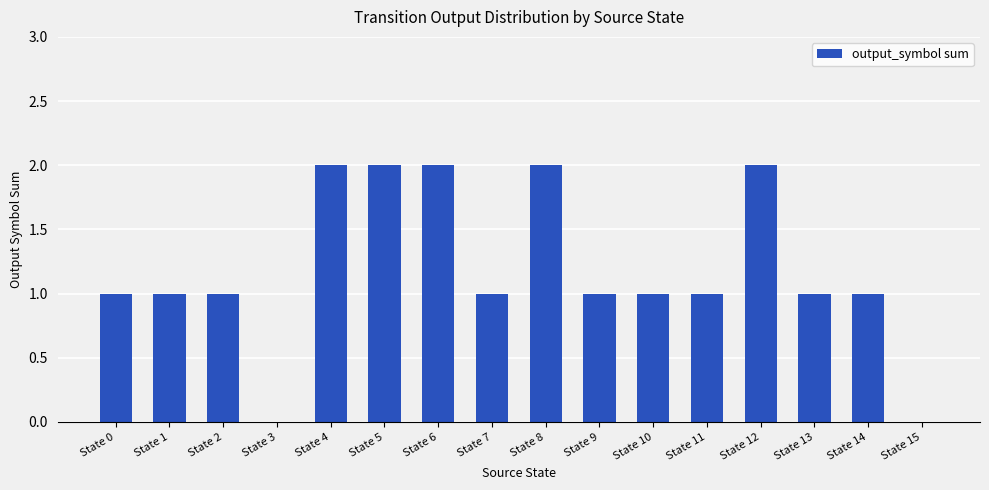

Is it true that the value at State 7 is 1?

True